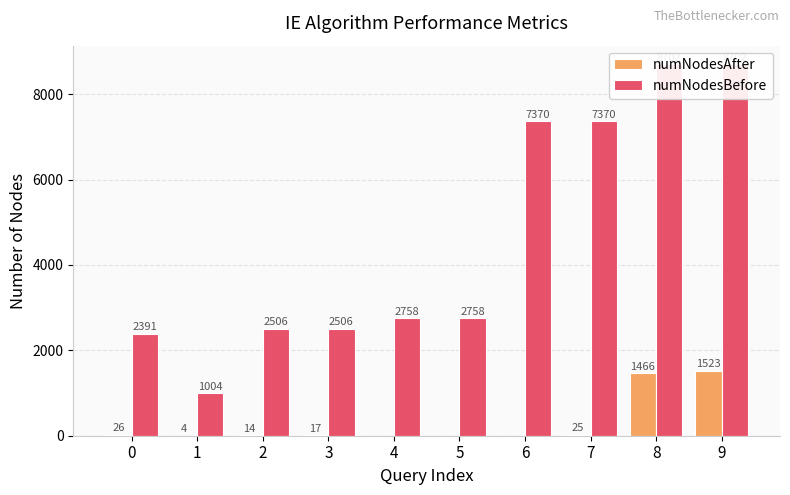

Which label corresponds to the largest value in the chart?

8